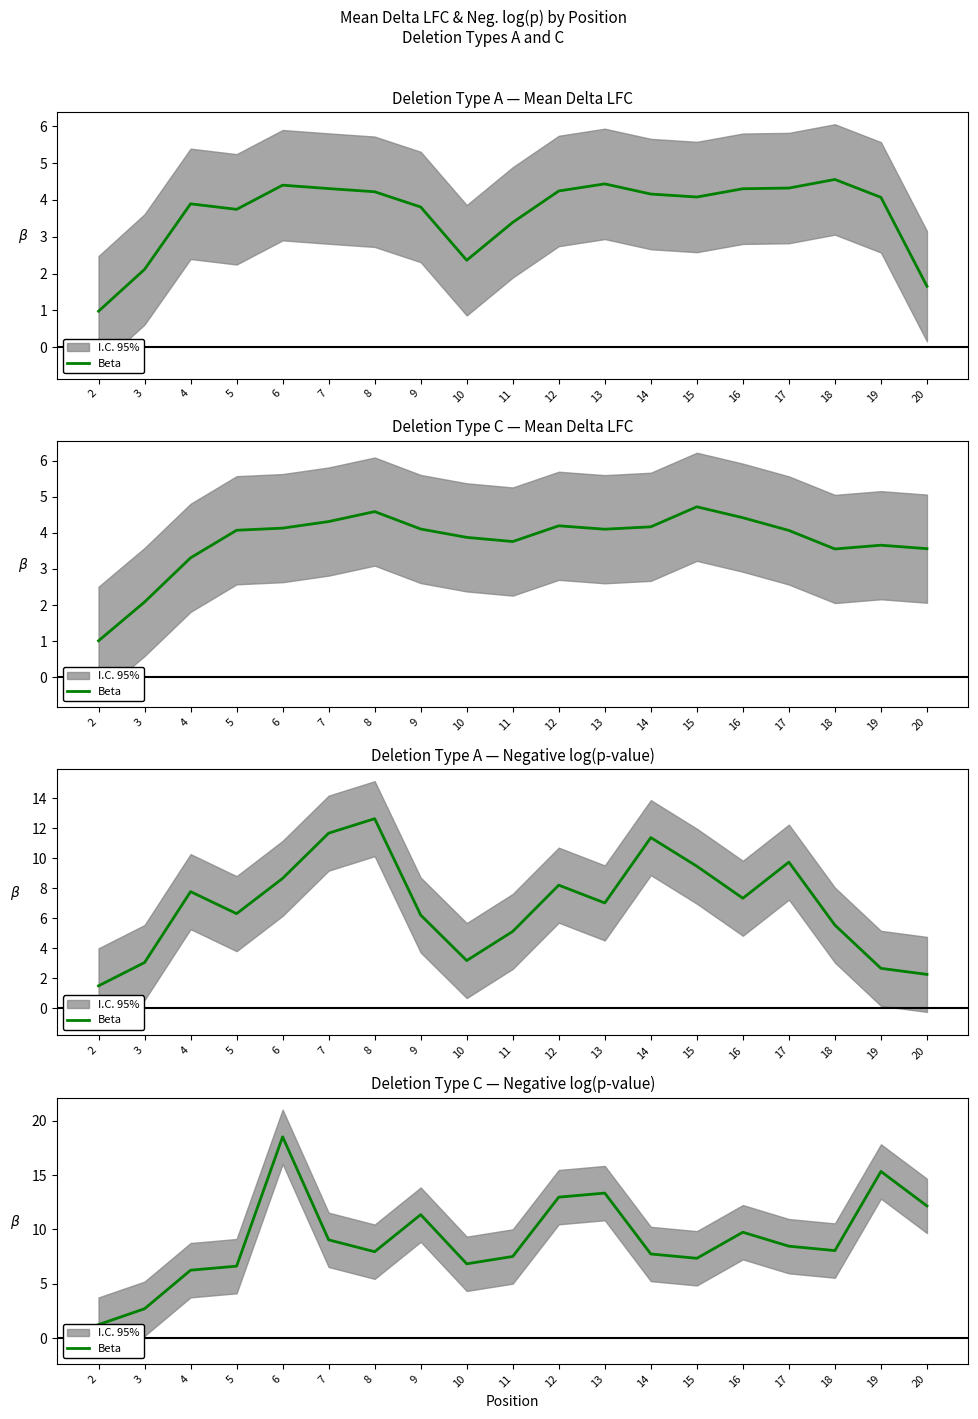

How many lines are shown in the chart?

1